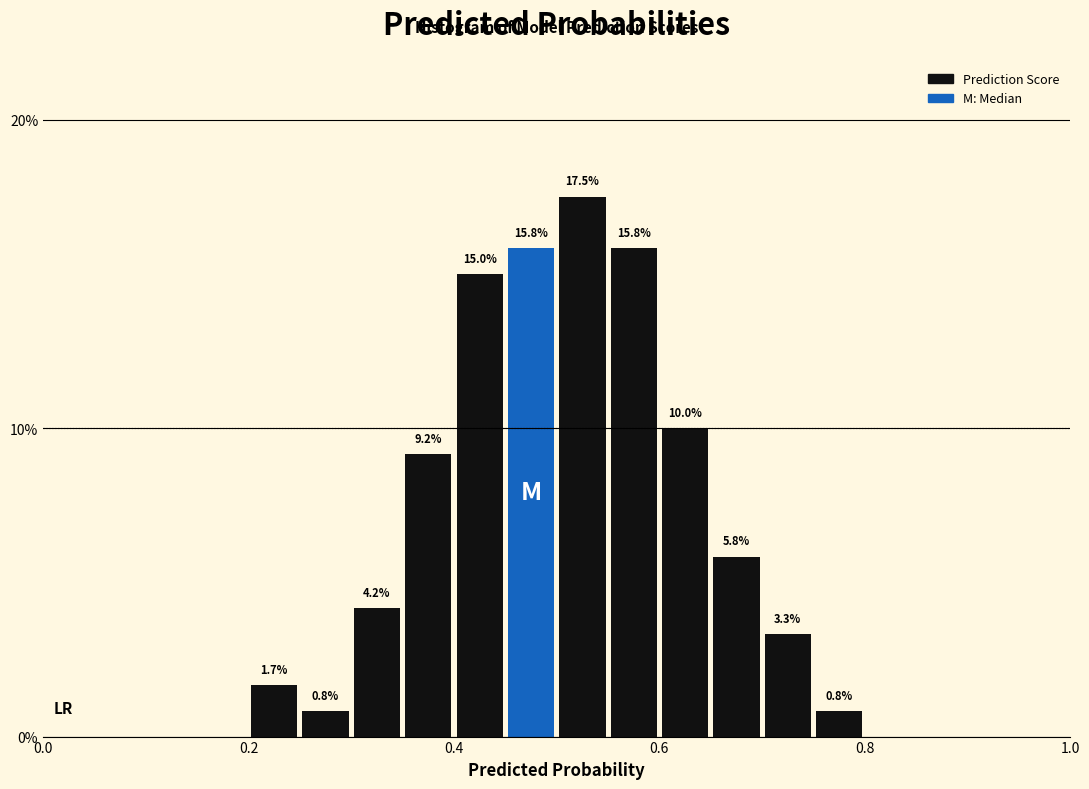

Read against the x-axis, roughly where is the centre of the tallest bar?

0.52